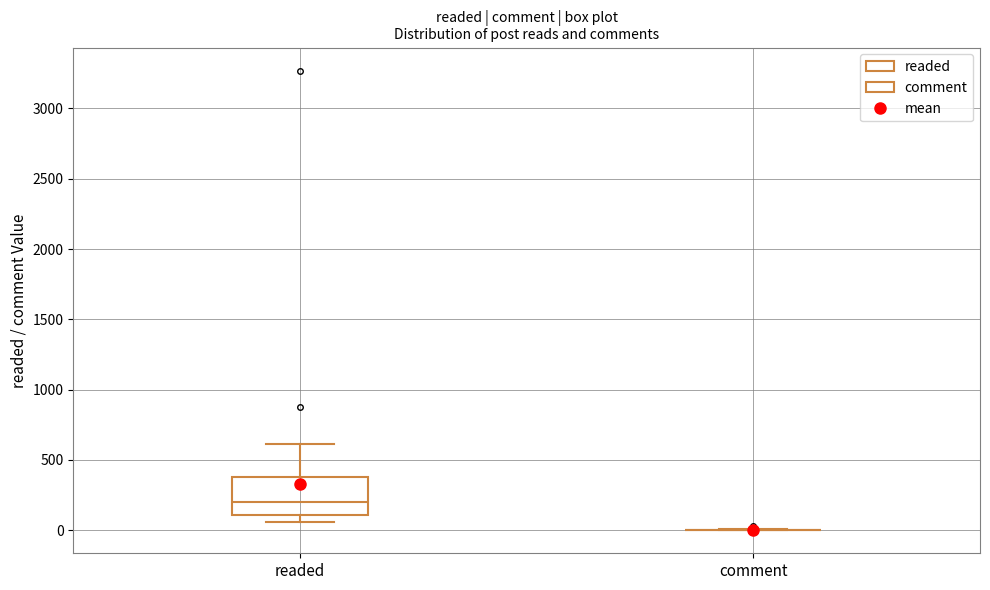

Reading left to right, read every box against the y-axis: the position of its median line, the range the box covers, and the ends of its whiskers. The values are not printed on the chart, so give them approximately, as read against the axis.

readed: median 200, box 100 to 400, whiskers 50 to 600
comment: box collapsed to a line at 0, whiskers 0 to 0